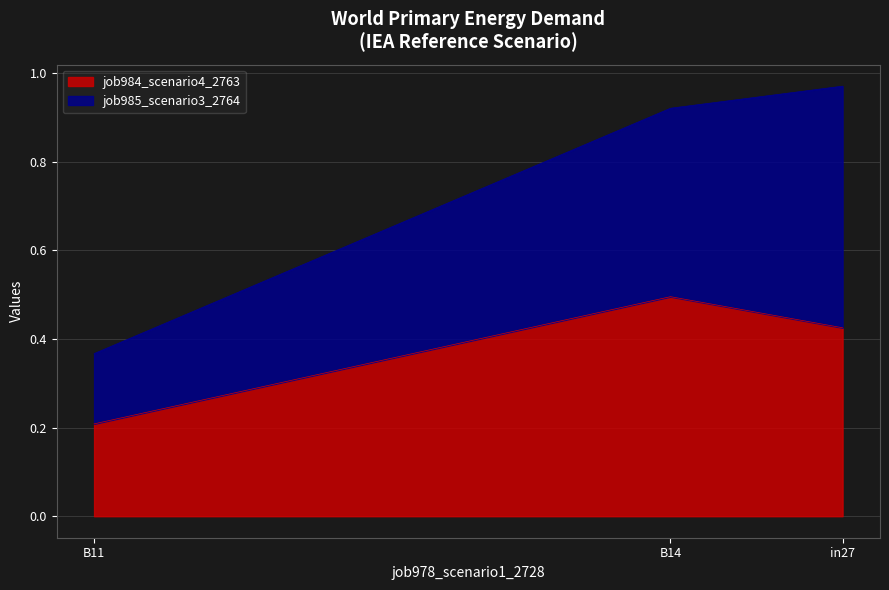

Reading left to right, list all the values displayed in this chart.

job984_scenario4_2763: in27=0.4	B14=0.5	B11=0.2
job985_scenario3_2764: in27=0.5	B14=0.4	B11=0.2